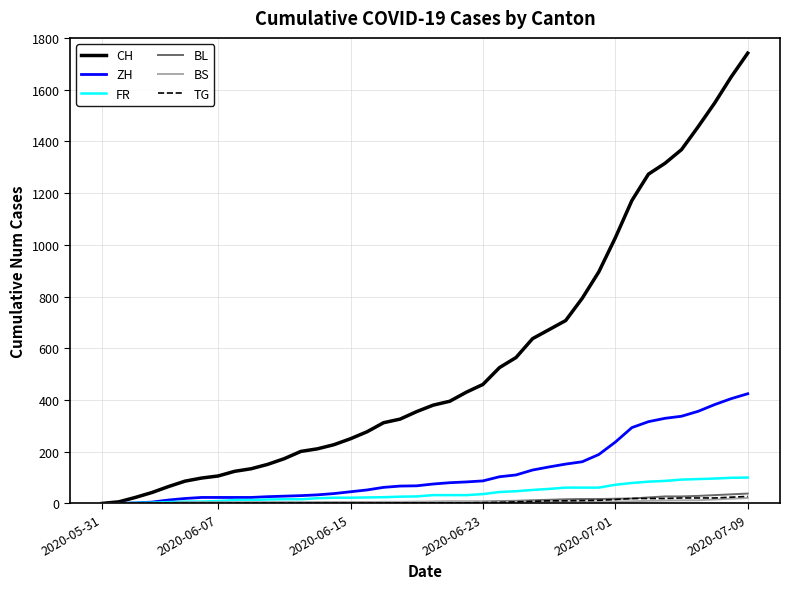

Is this an area chart (filled region under the line)?

No